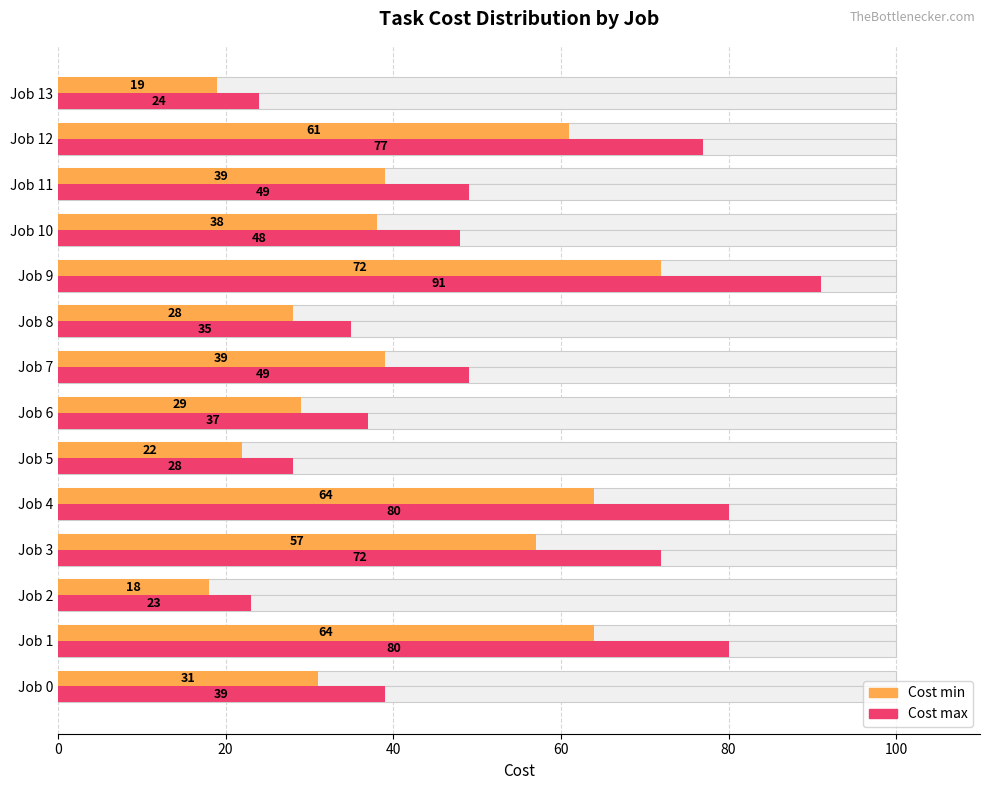

List the series in order of their overall mean, lowest first.

Cost min, Cost max